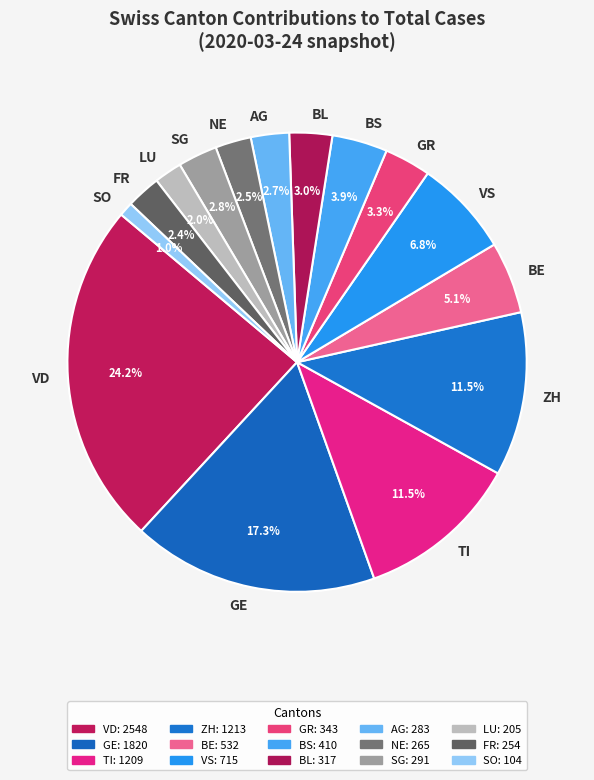

Which slice is the largest?

VD